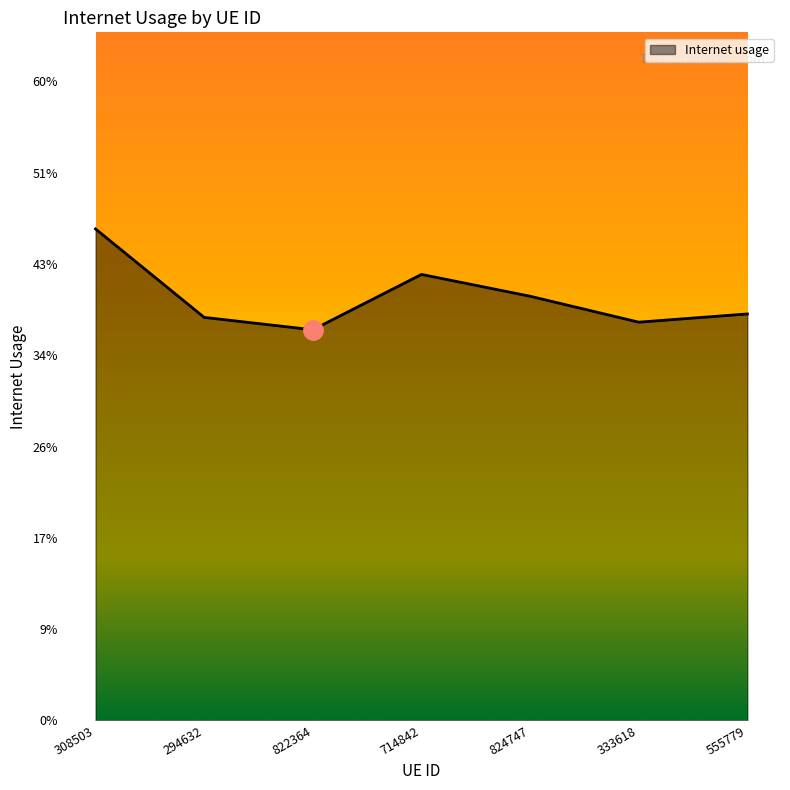

True or false: the data shows 0.5 at 294632.

False